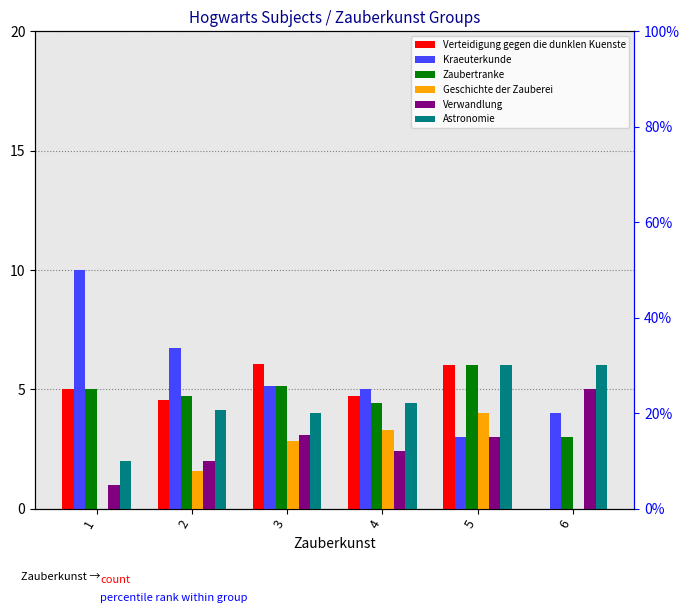

What is the maximum value shown in the chart?

10.0